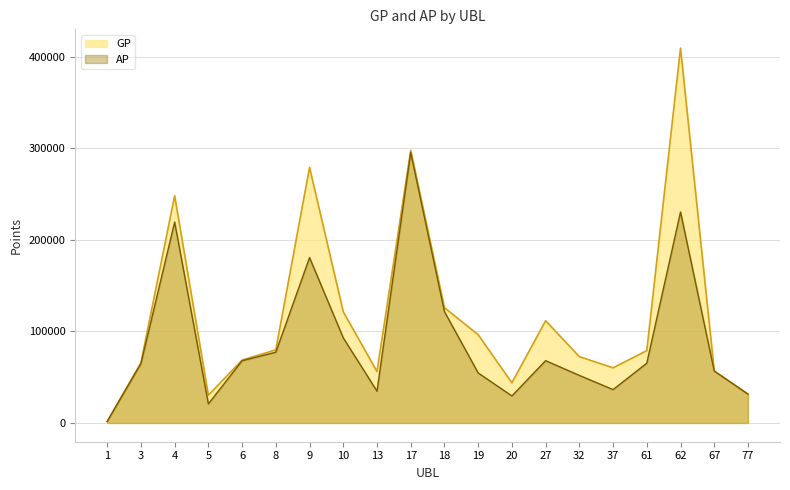

Reading left to right, extract all data points from this chart.

GP: 1689	65782	248418	30358	68750	79941	279388	121561	56205	297984	126023	96444	43924	111754	72514	60266	79078	409750	56758	31558
AP: 1689	64882	219588	20888	68050	77339	180751	93003	34757	295524	121714	54675	29545	68114	51993	36487	65343	230641	56758	31558